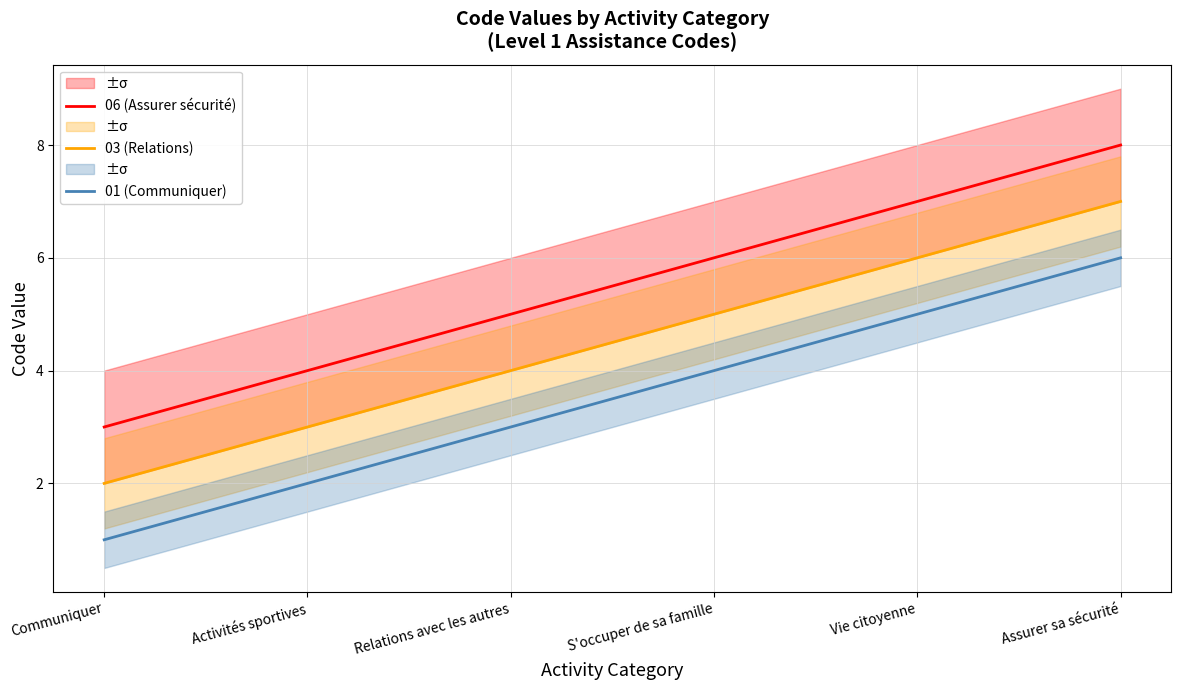

What is the difference between the 03 (Relations) values at Activités sportives and Vie citoyenne?

3